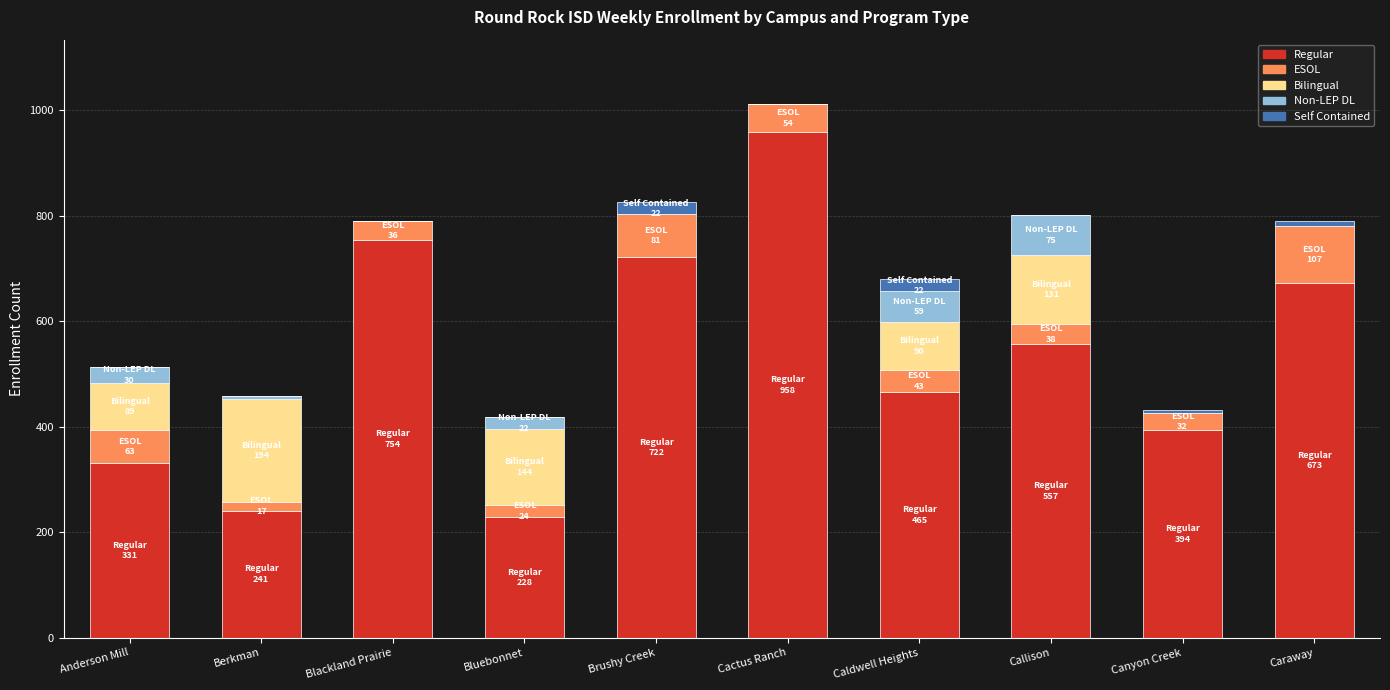

The value of Regular at Anderson Mill is 432. True or false?

False